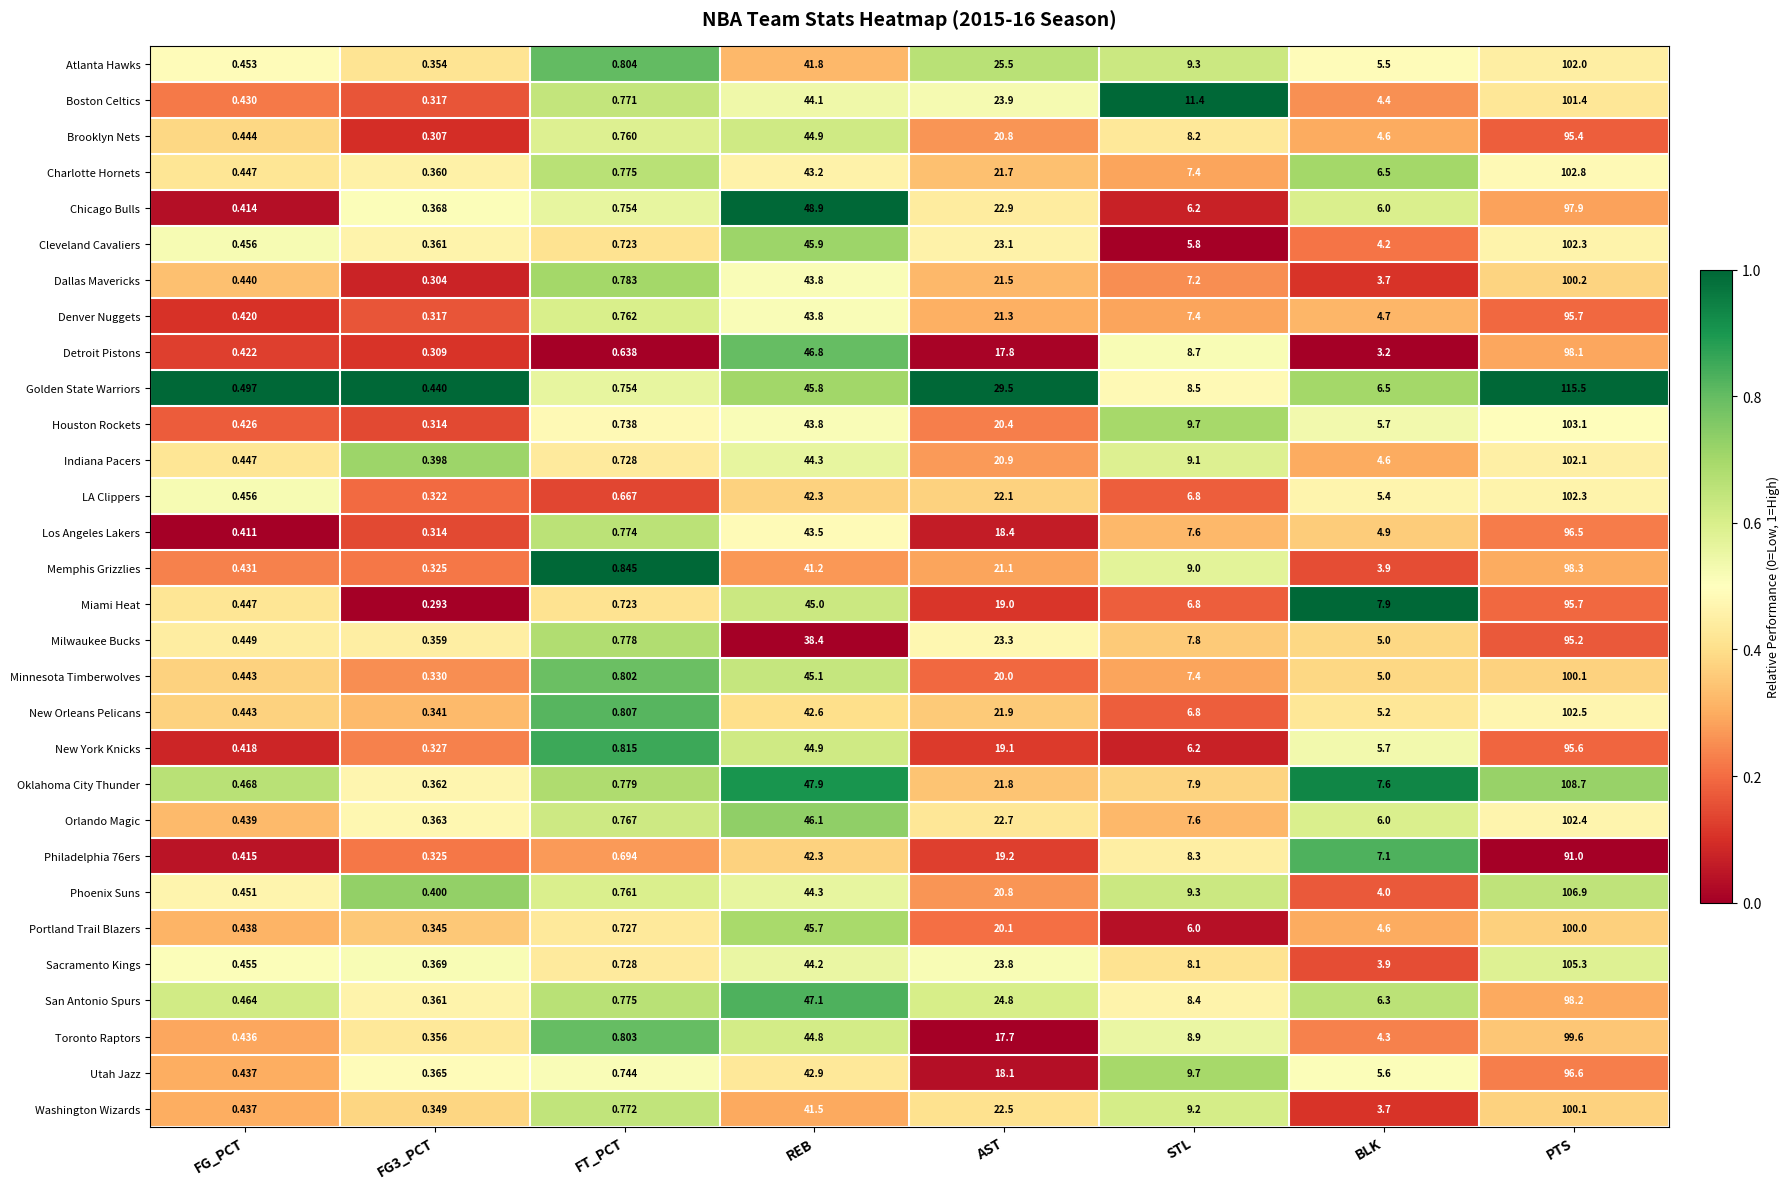

At which category is the sum across all series the highest?

PTS